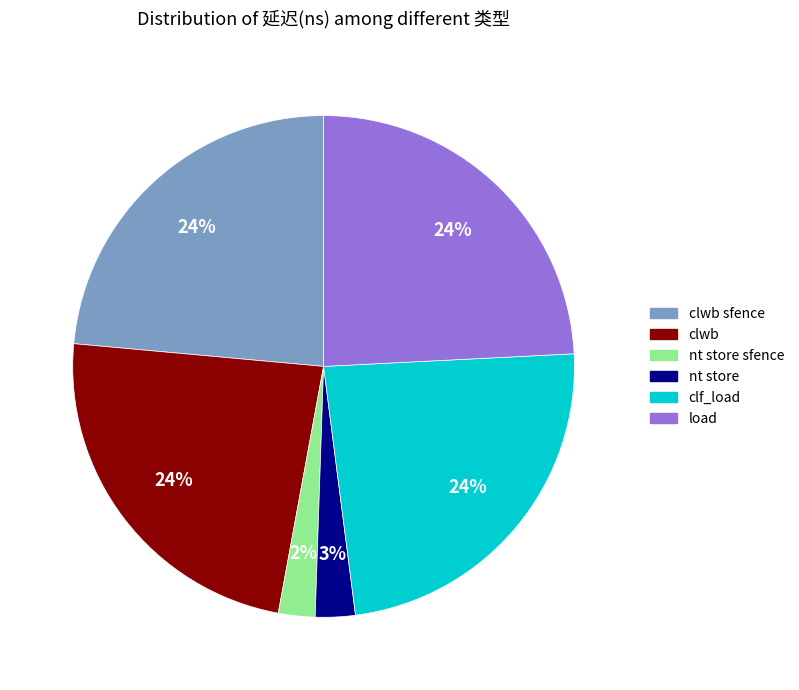

Is there any slice that represents more than half of the pie?

No